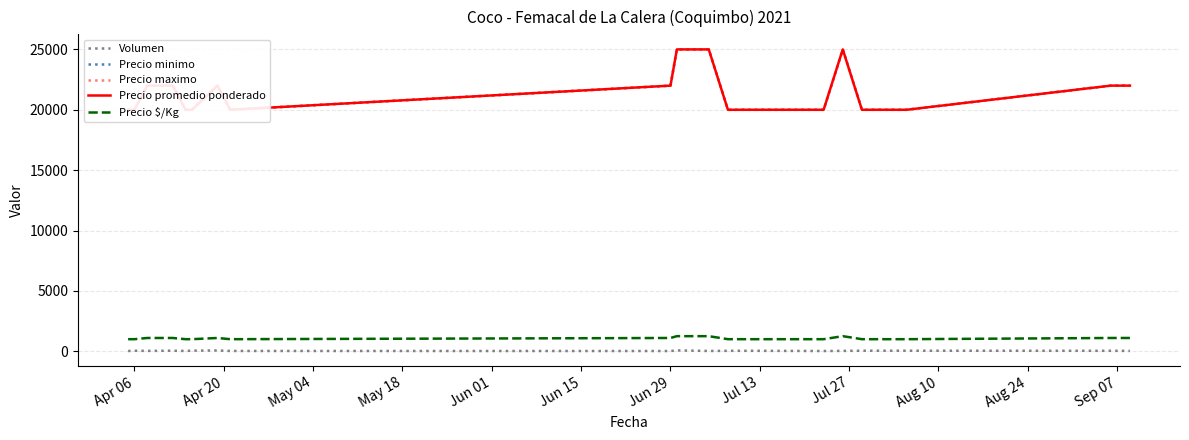

What is the lowest value of the Precio $/Kg series?

1000